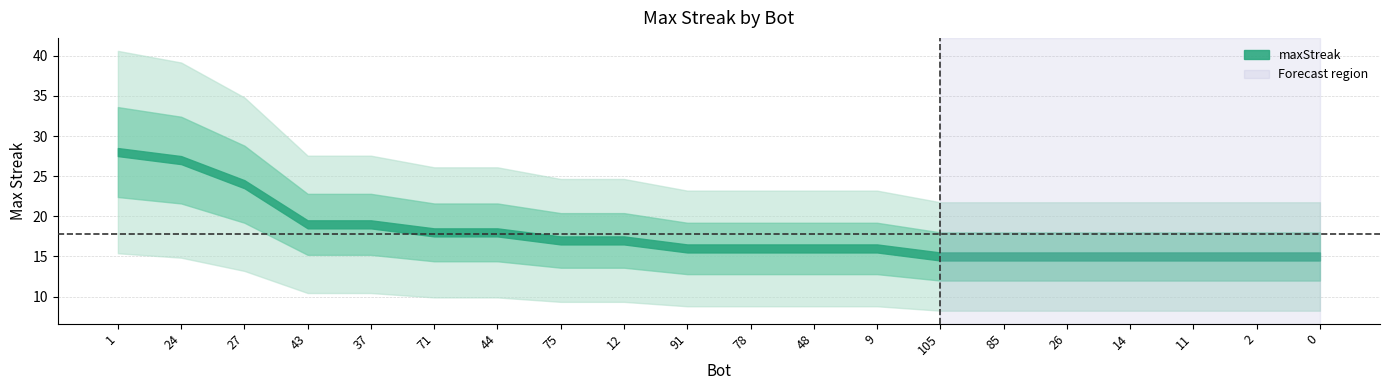

Which label corresponds to the smallest value in the chart?

105